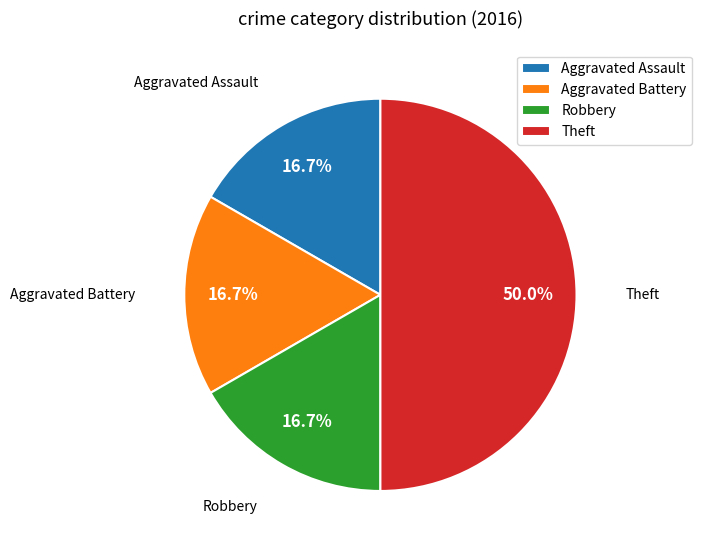

Which has a higher value, Aggravated Battery or Theft?

Theft